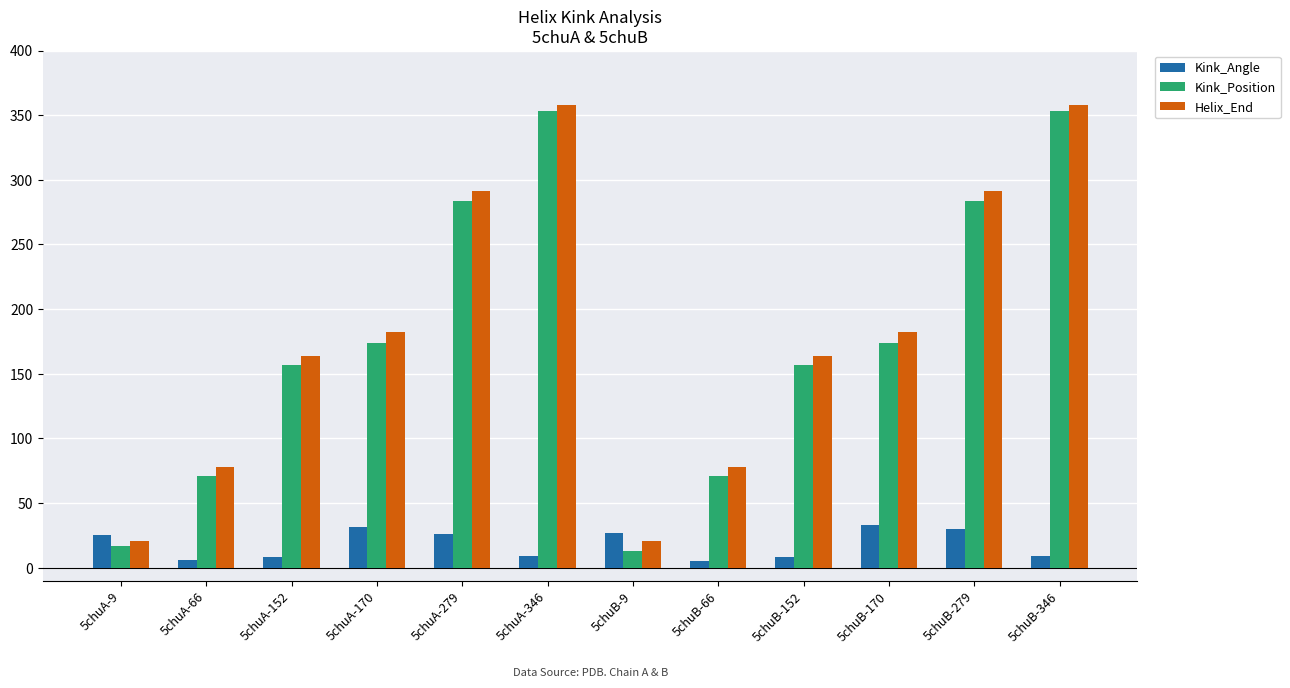

The Helix_End series shows 21.0 at 5chuB-9. True or false?

True